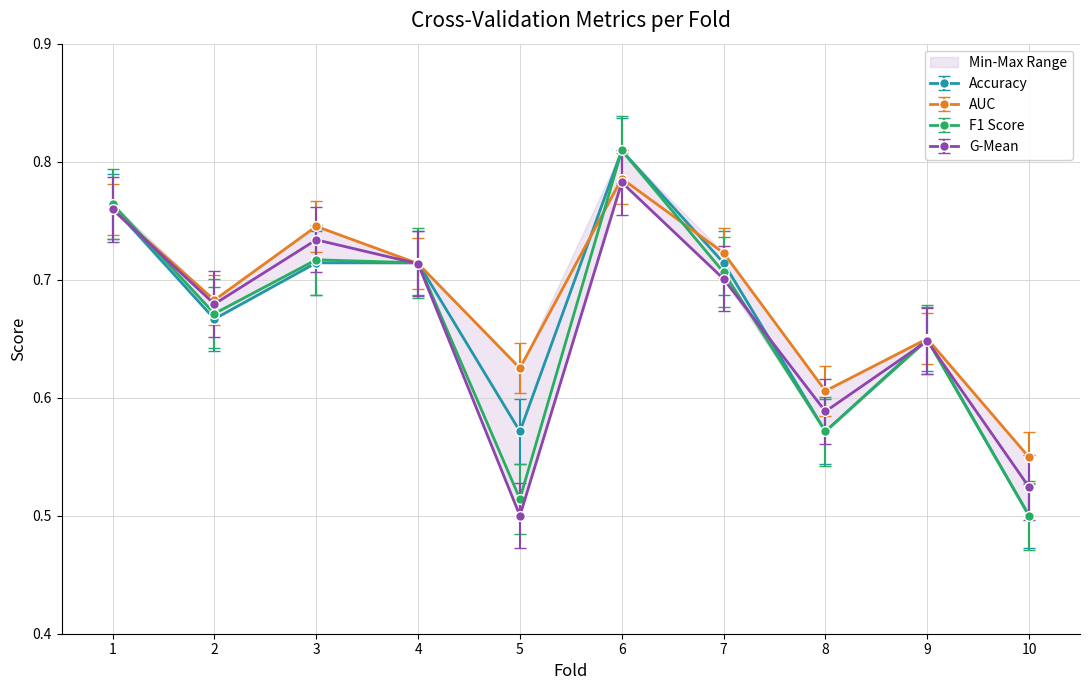

True or false: g_mean has a value of 0.3 at 5.

False